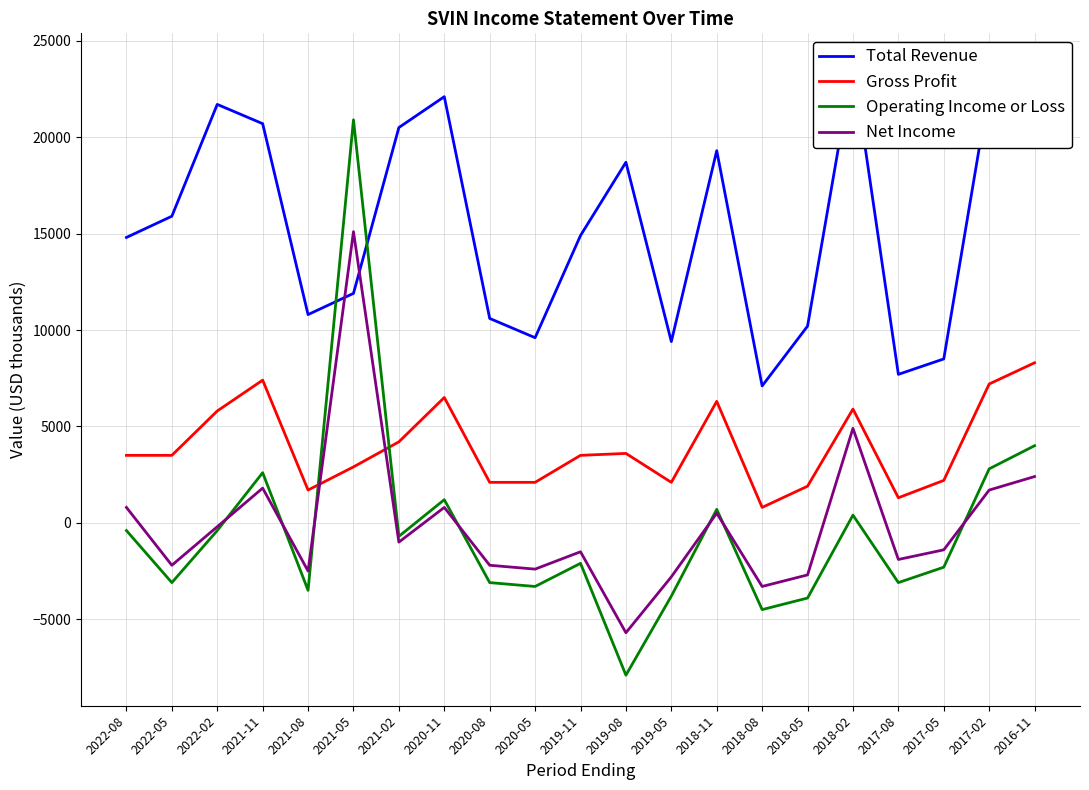

Rank the series at 2022-02 from lowest to highest value.

Operating Income or Loss, Net Income, Gross Profit, Total Revenue